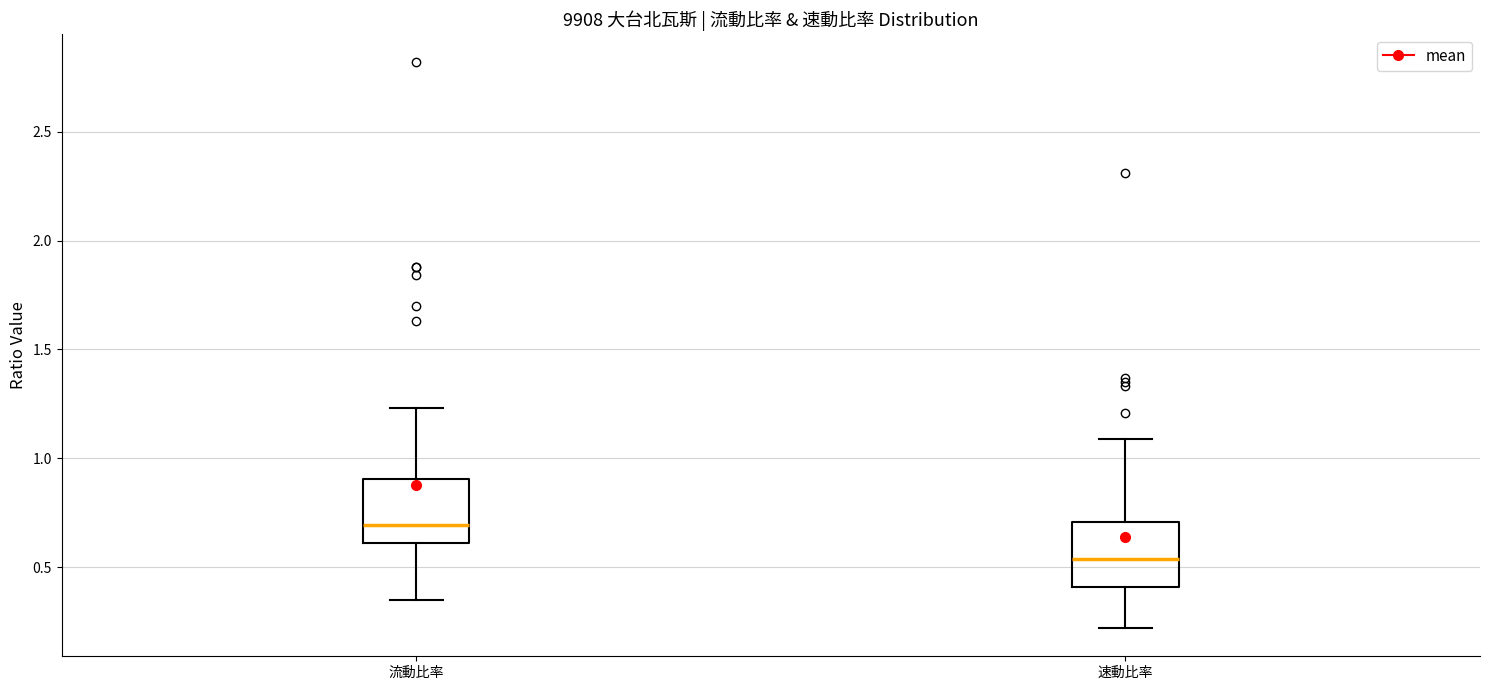

Which box has the highest median line?

流動比率